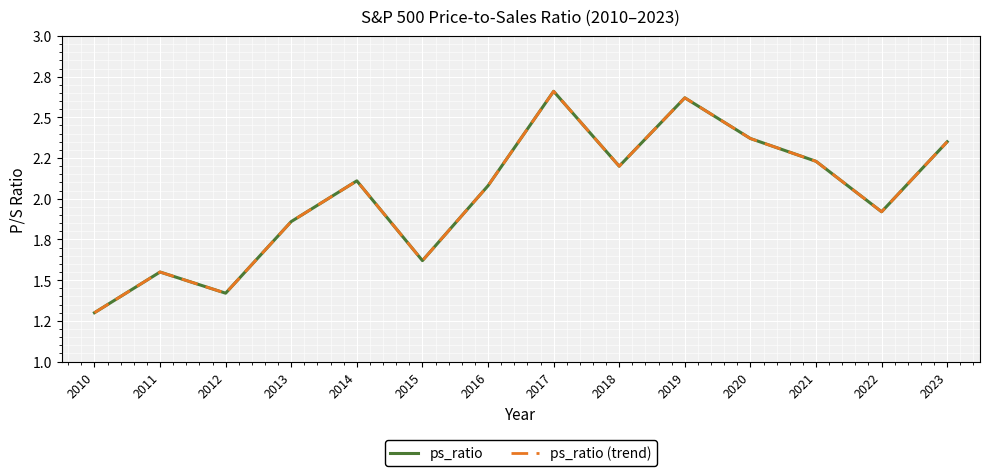

True or false: ps_ratio (trend) has a value of 1.0 at 2019.

False